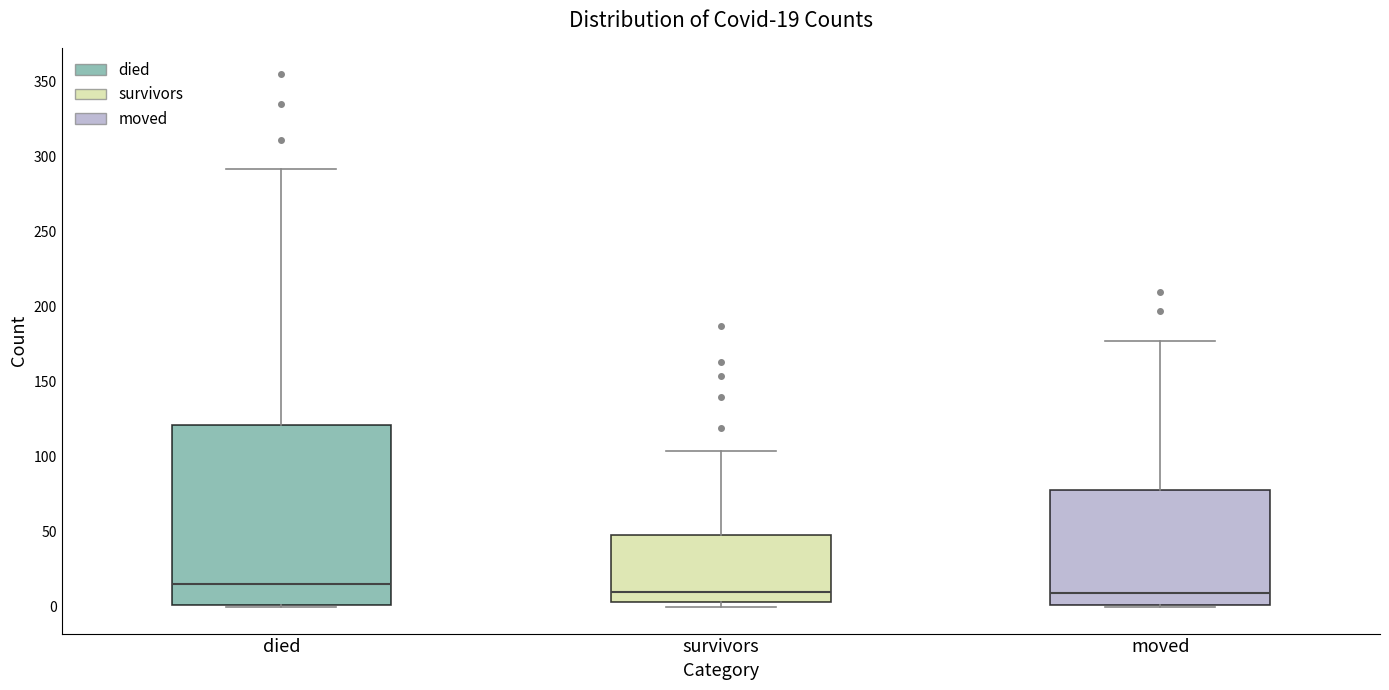

Which box's median line is the highest?

died